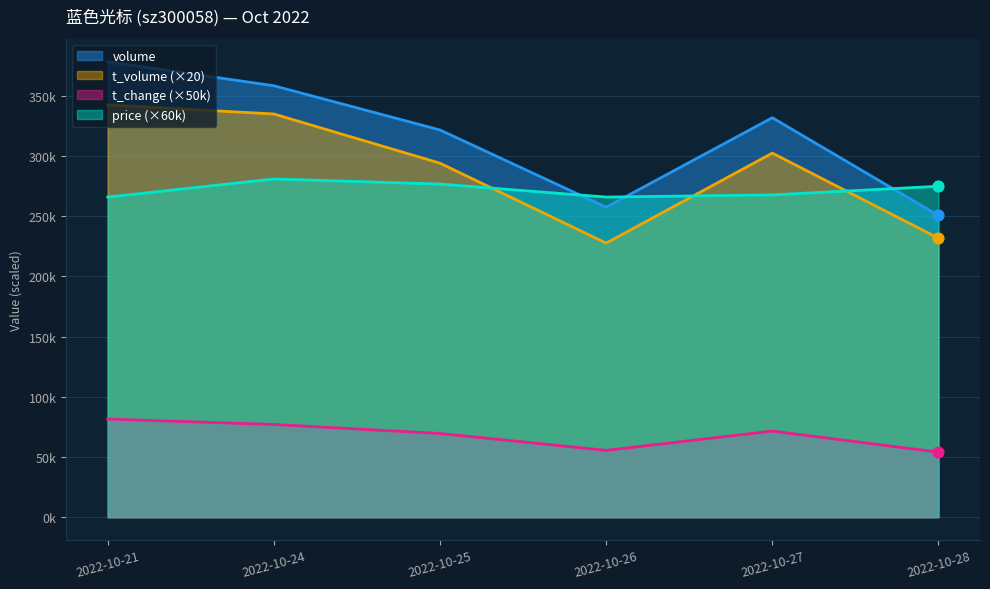

At which category is the sum across all series the highest?

2022-10-21